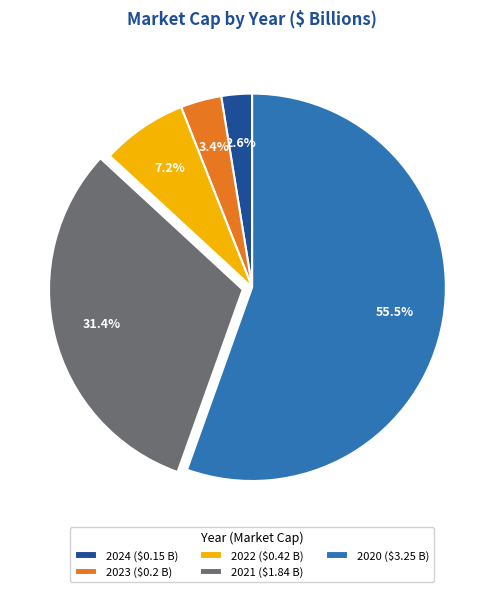

What percentage is NOT represented by 2024?

97.4%